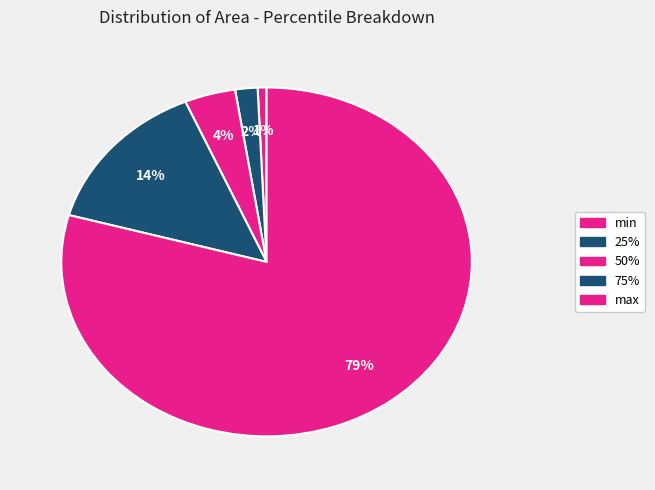

How many segments does this pie chart have?

5